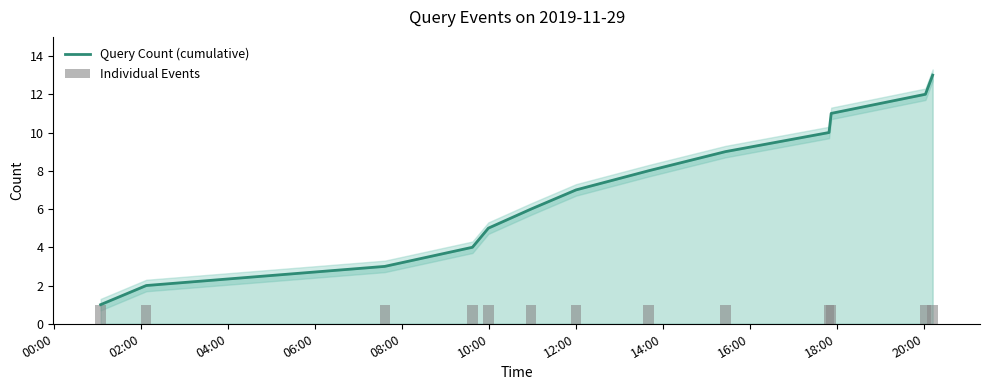

At which label is Query Count (cumulative) closest to 7?

12:00